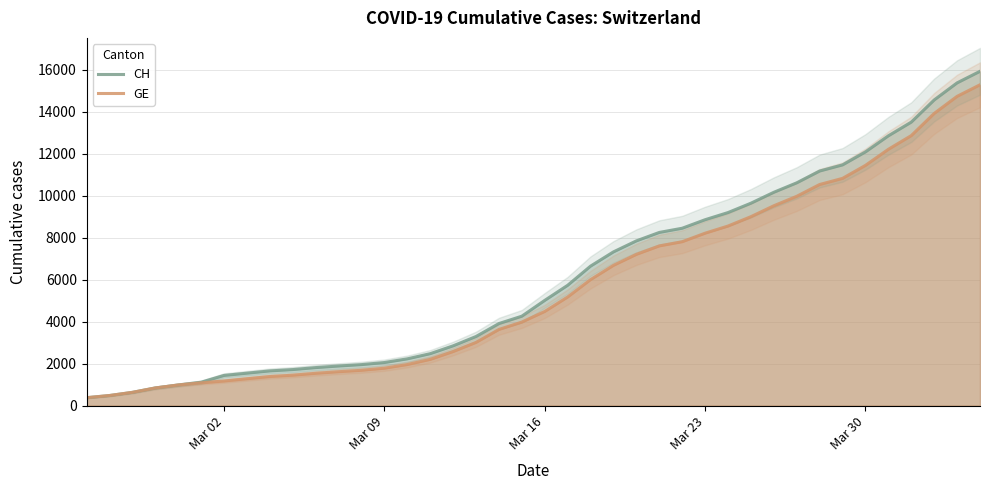

What is the minimum value for GE?

375